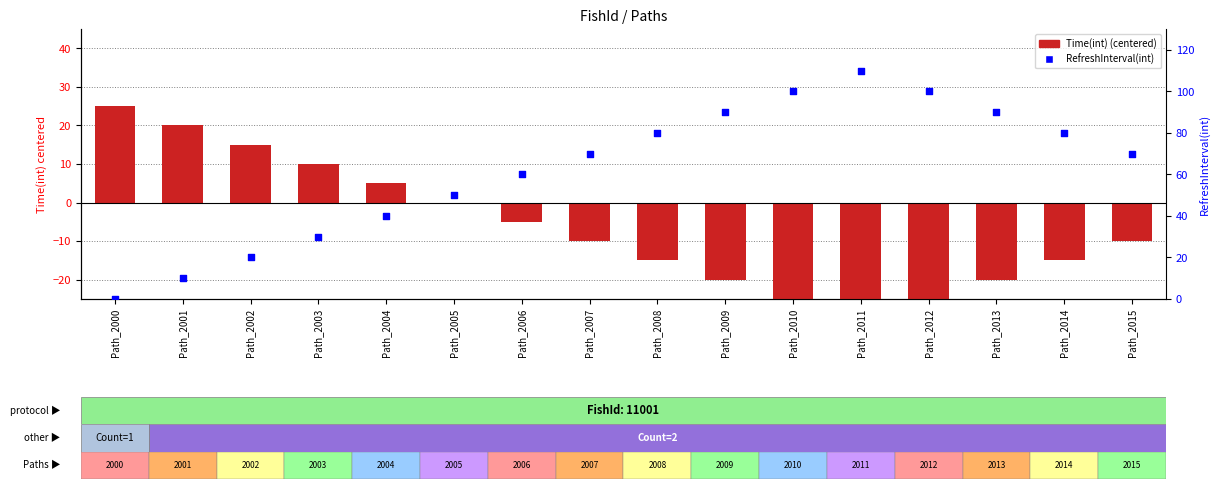

Which series has the widest spread of Y values?

RefreshInterval(int)